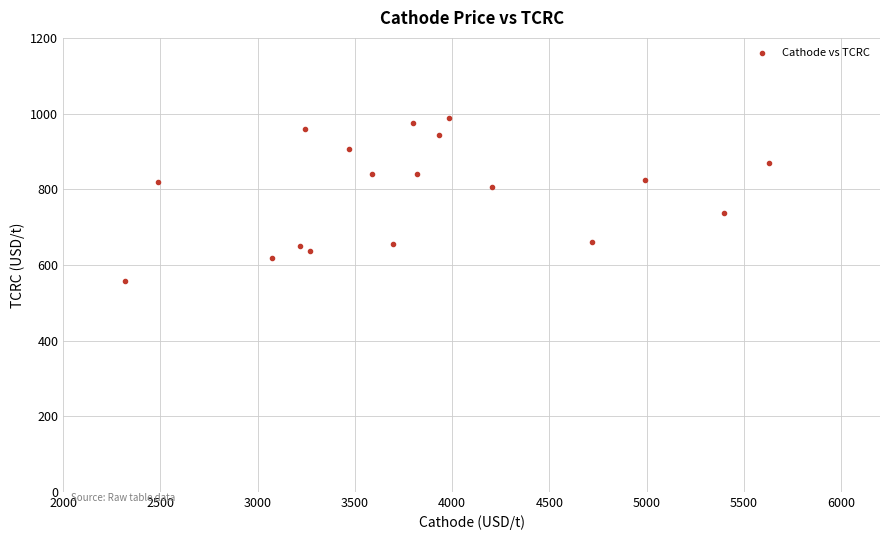

What is the range of Y values (max minus min)?

429.5